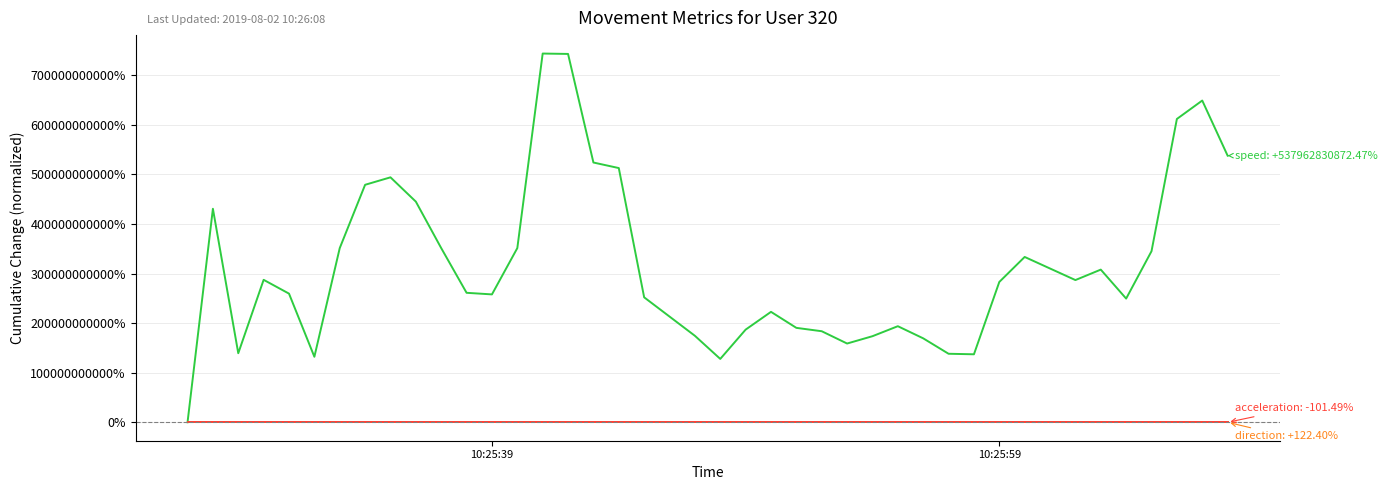

How many lines are shown in the chart?

3